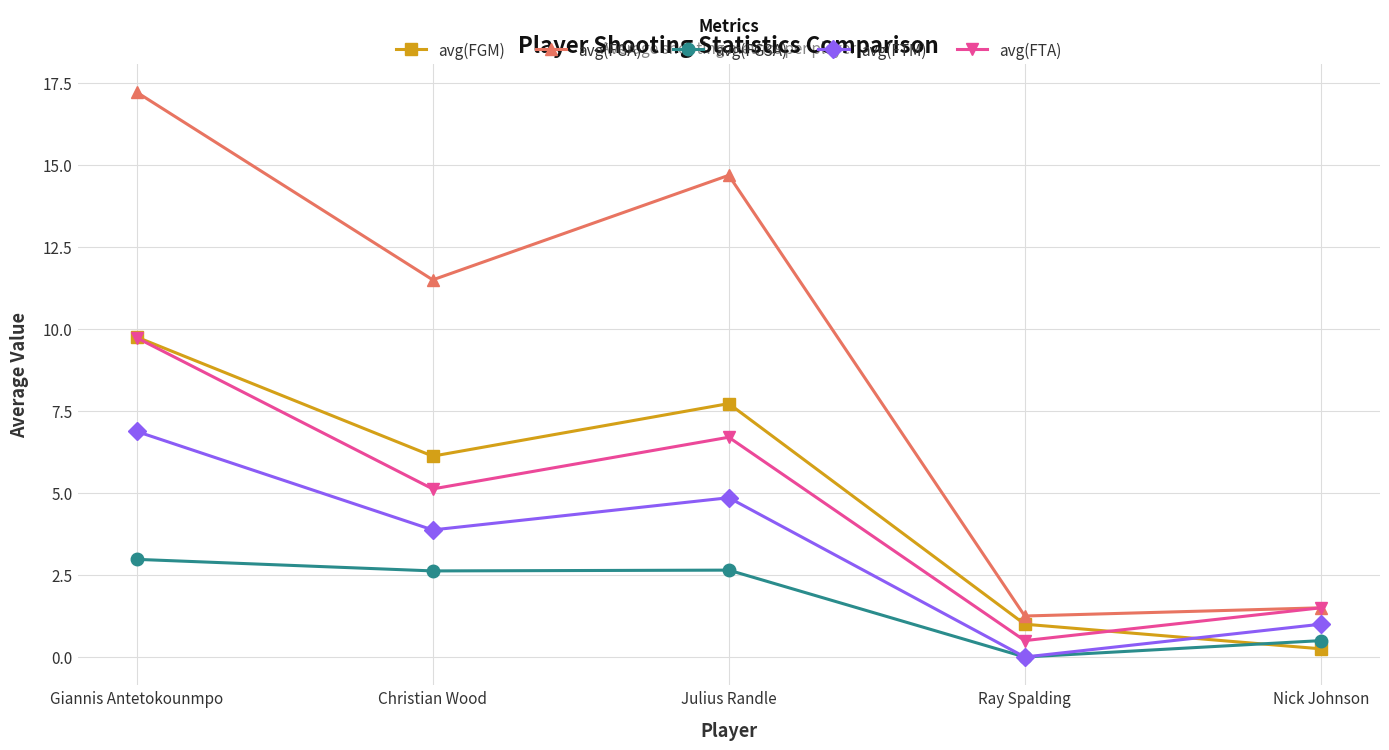

How many lines are shown in the chart?

5